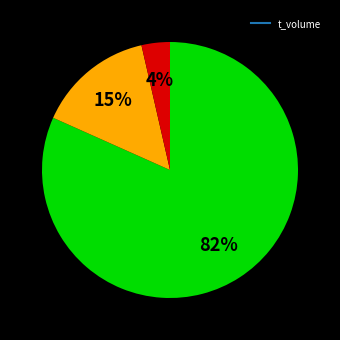

Is there any slice that represents more than half of the pie?

Yes